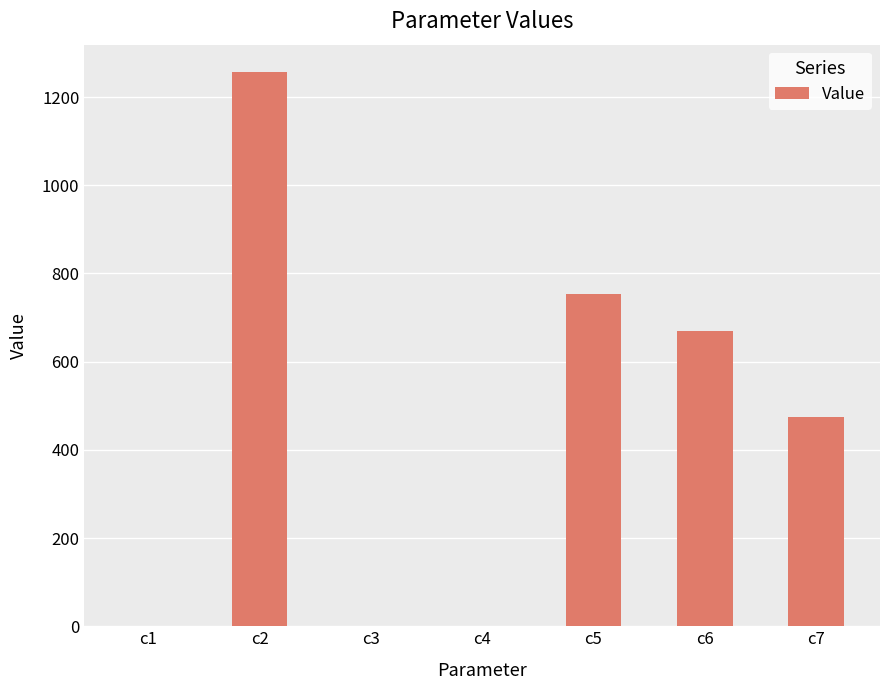

Which label corresponds to the largest value in the chart?

c2